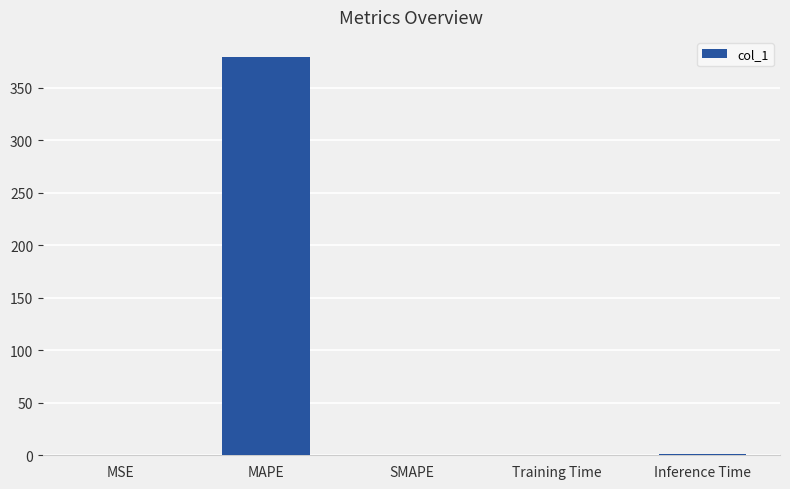

The value at SMAPE is 181.3. True or false?

False